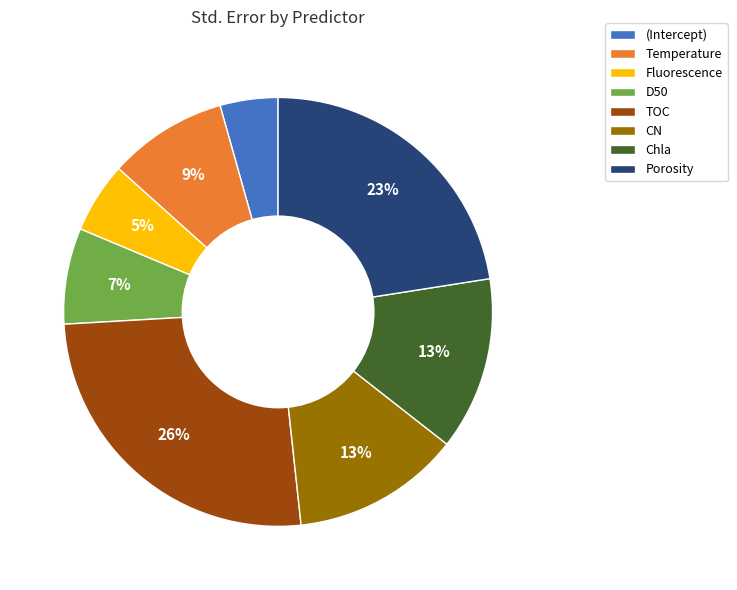

How many segments does this pie chart have?

8